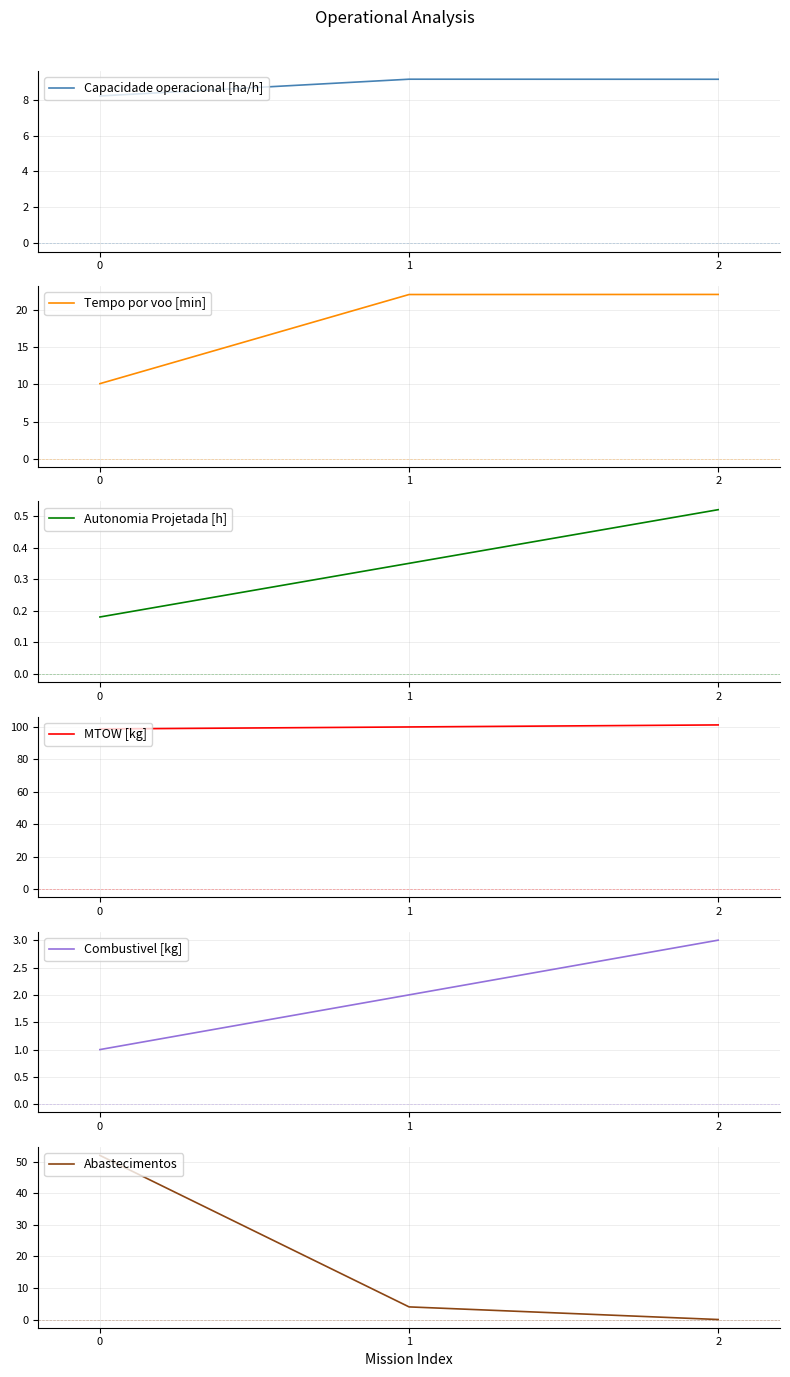

Which series has the largest range (max minus min)?

Abastecimentos